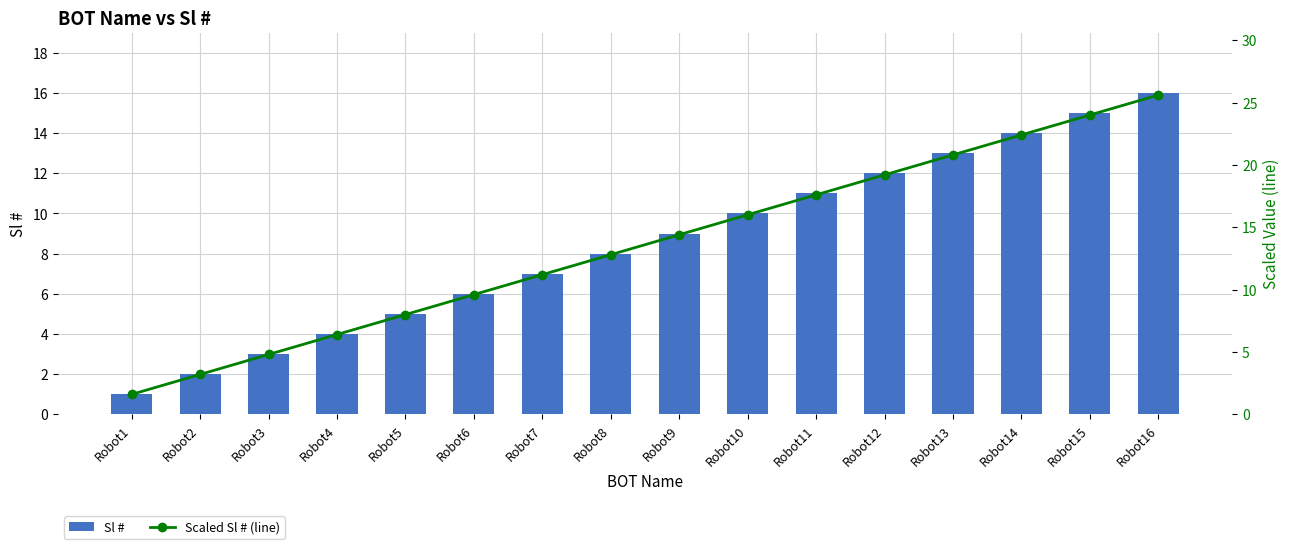

At which category does the chart reach its peak across all series?

Robot16